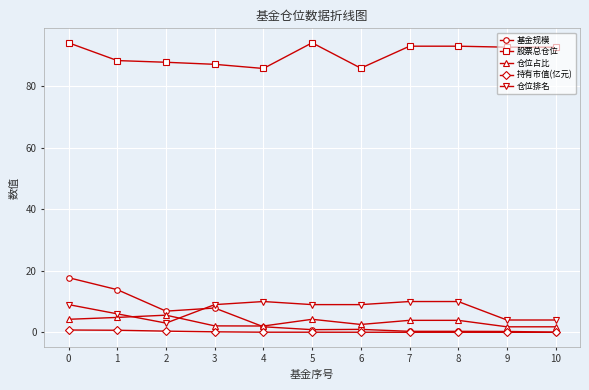

True or false: 仓位占比 and 股票总仓位 intersect in this chart.

False